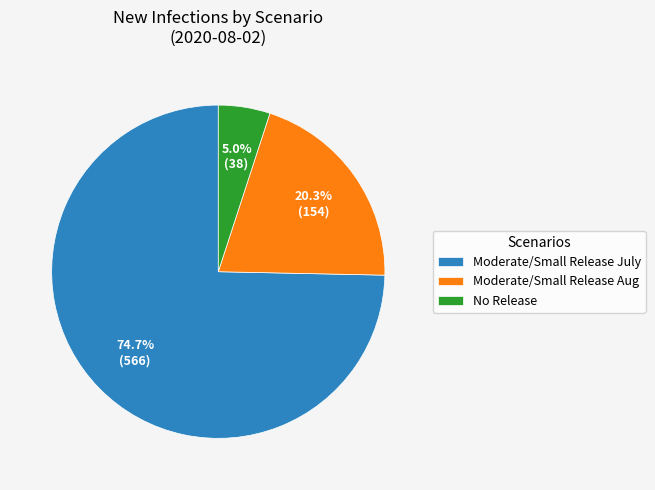

How many segments does this pie chart have?

3